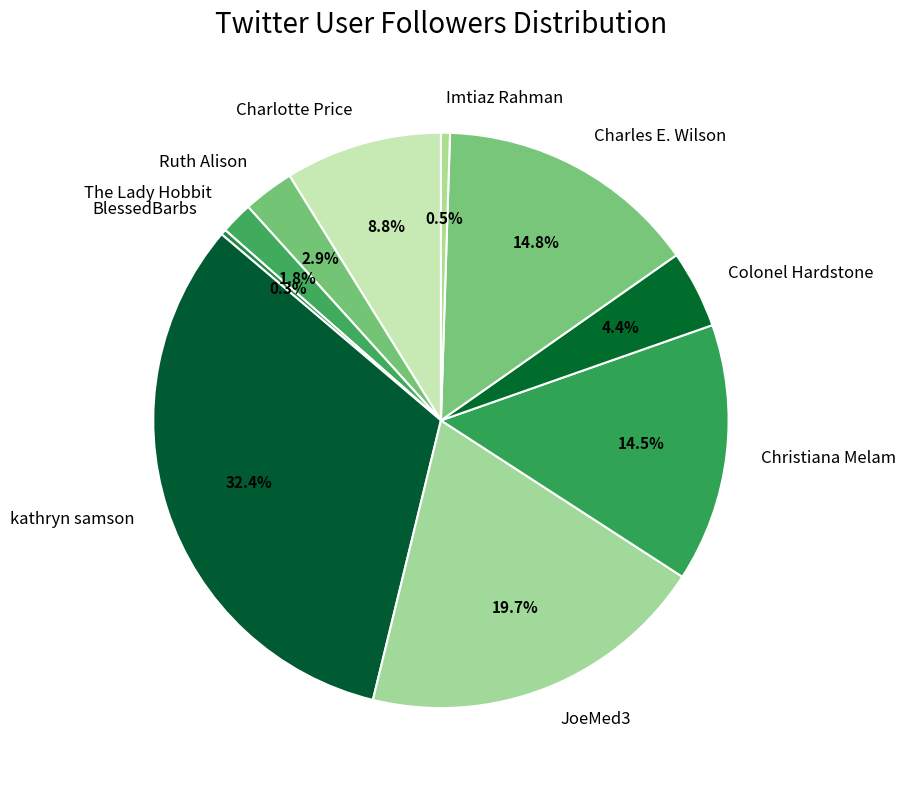

Which slice is the largest?

kathryn samson